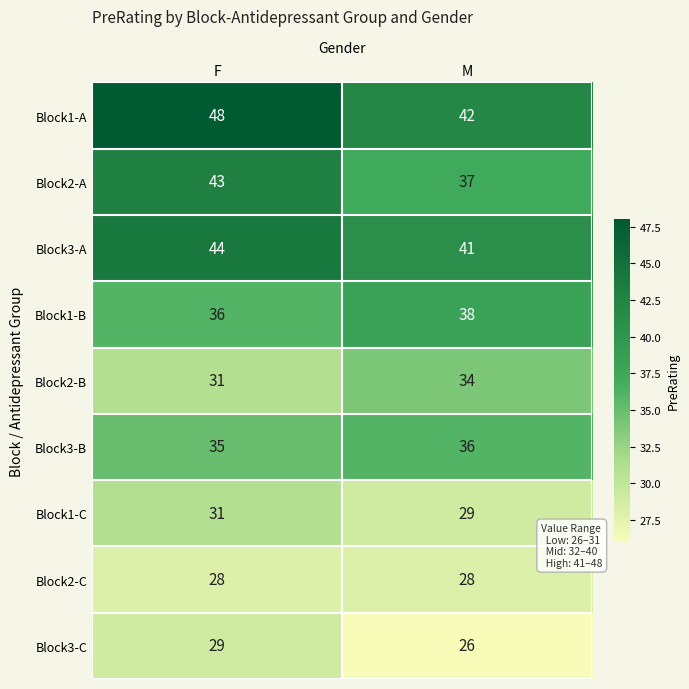

Which series has the largest total across all categories?

Block1-A